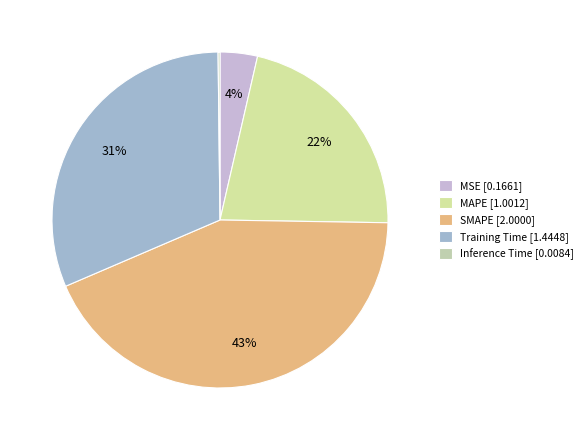

Which slice is the largest?

SMAPE